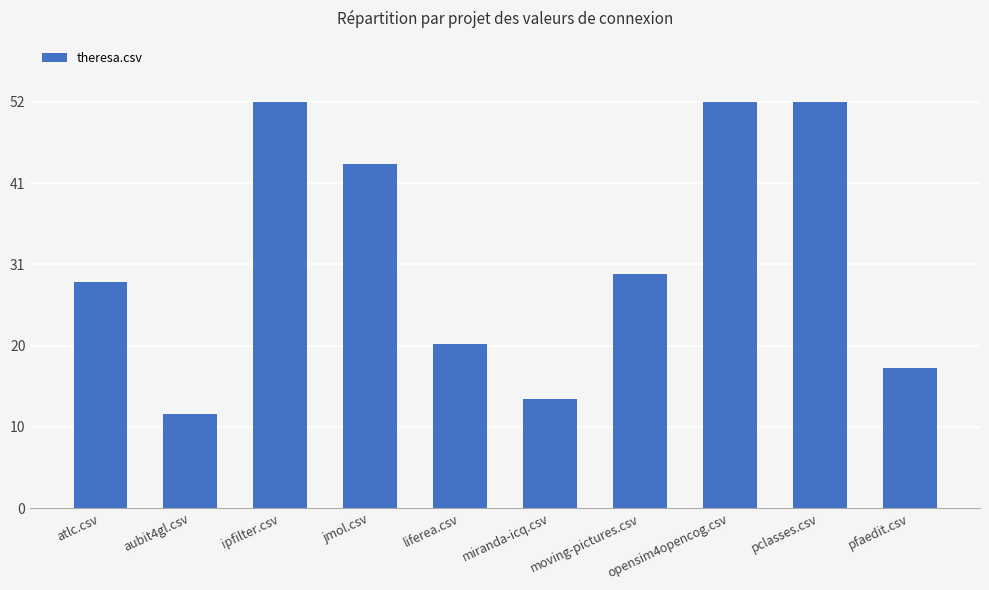

Does the chart contain any negative values?

No